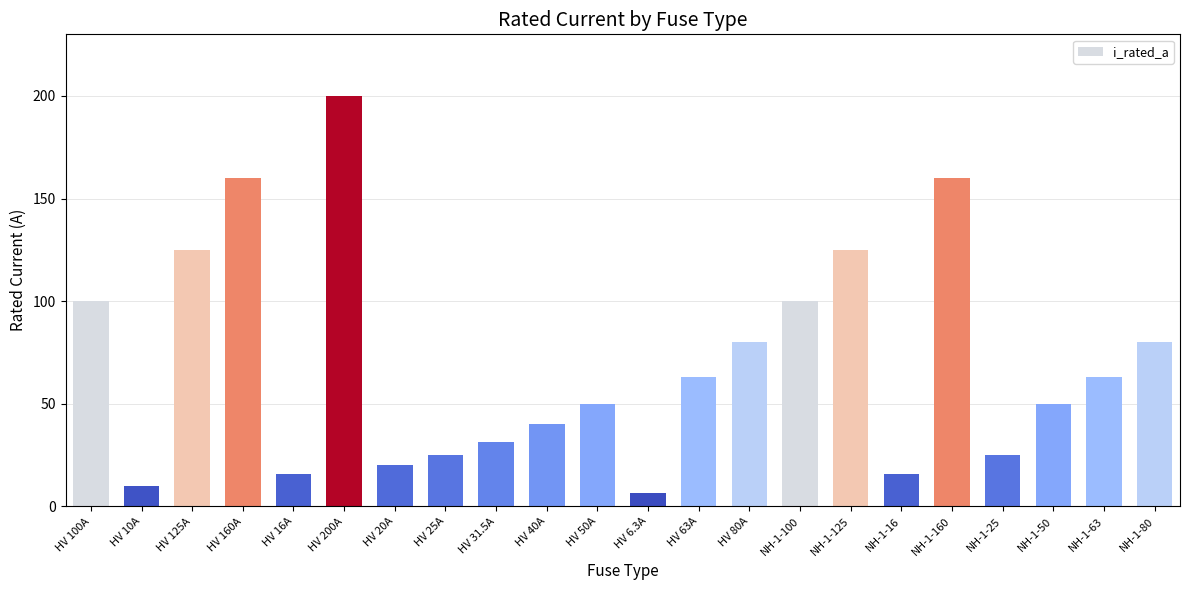

What is the ratio of the value at HV 100A to the value at HV 10A?

10.0